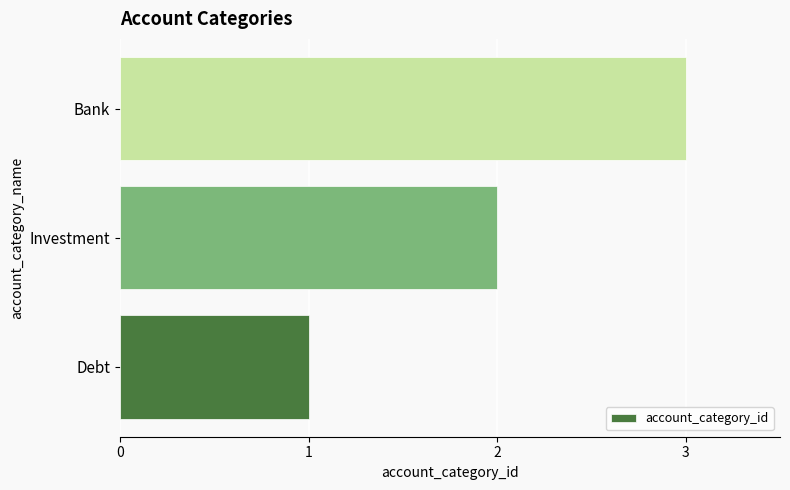

What is the sum of the values at Bank and Investment?

5